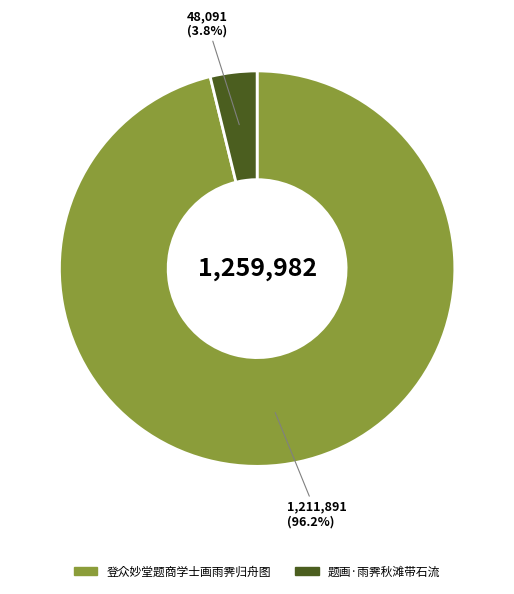

To the nearest percent, what is the difference between the largest and smallest slice percentages?

92%